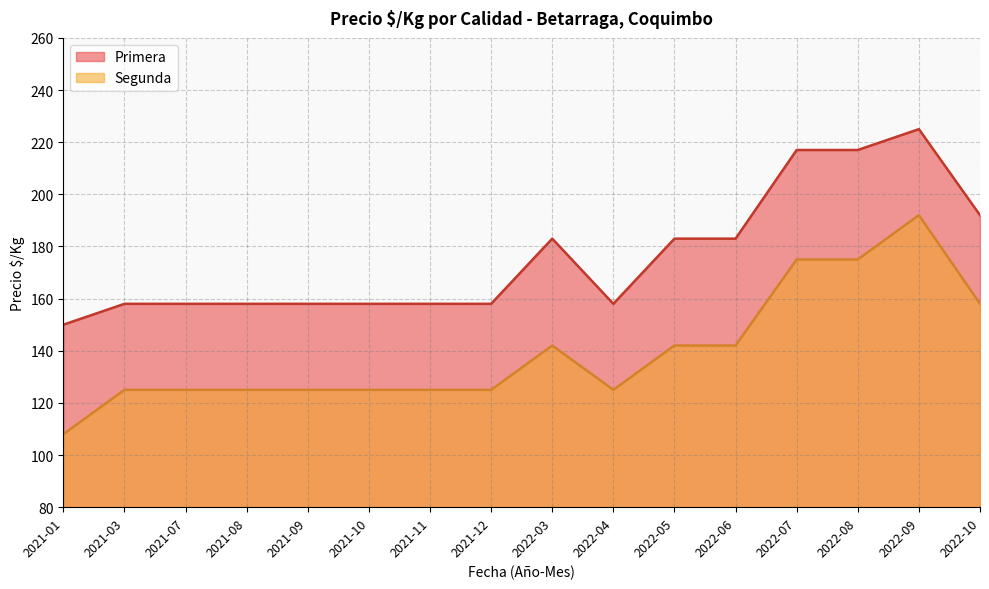

At which category does the chart reach its minimum across all series?

2021-01